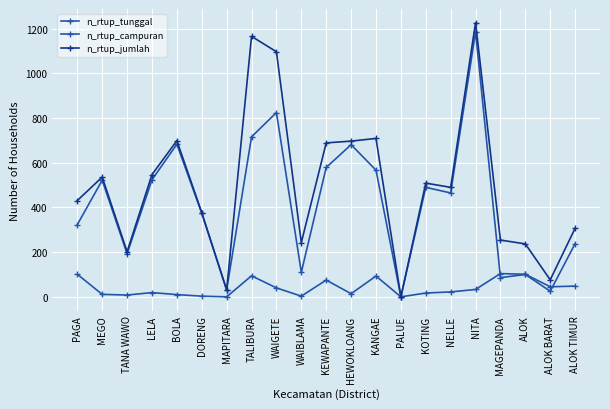

How many distinct data groups are displayed?

3